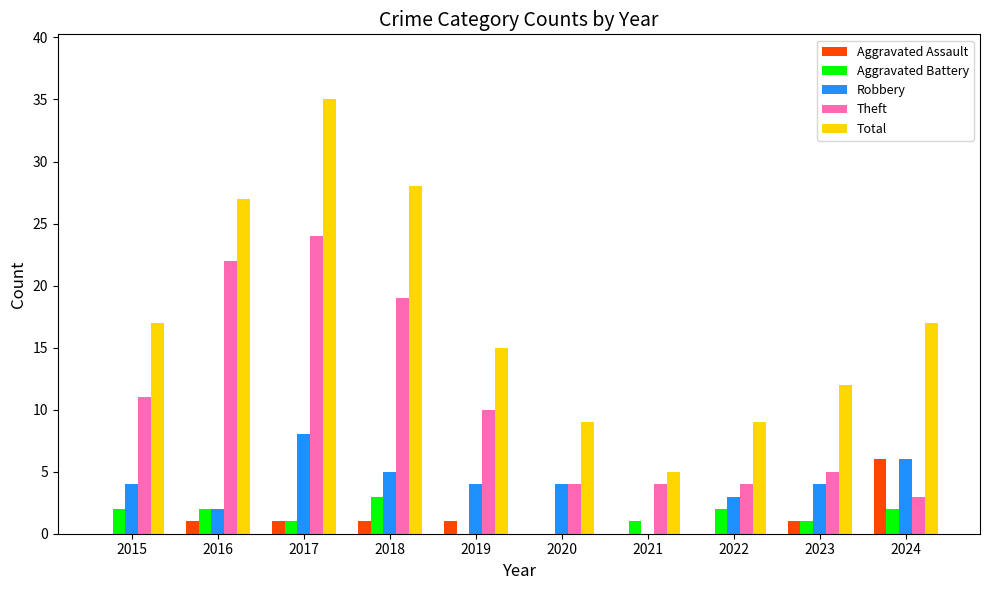

What is the sum of the Aggravated Battery values at 2021 and 2015?

3